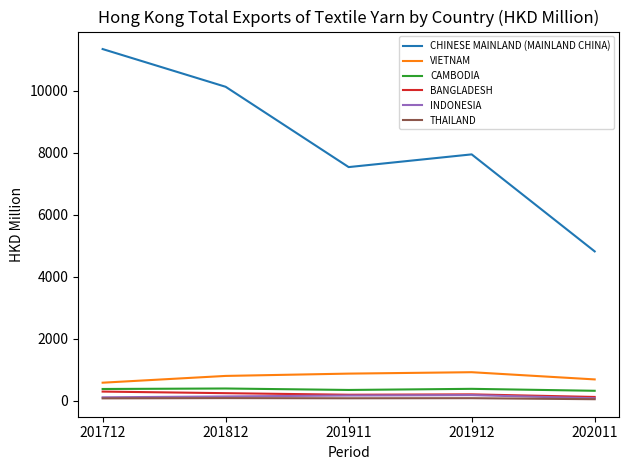

What is the difference between the second highest and minimum values in the THAILAND series?

33.2